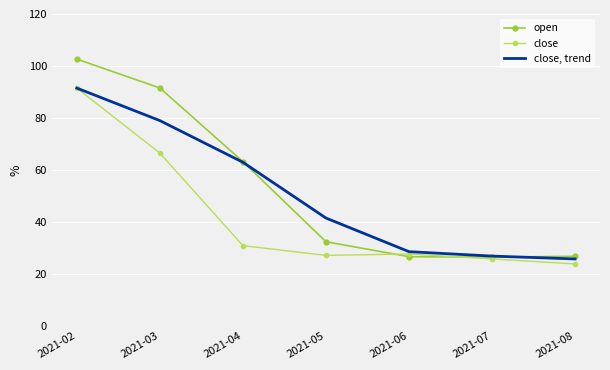

What is the smallest value displayed?

23.9